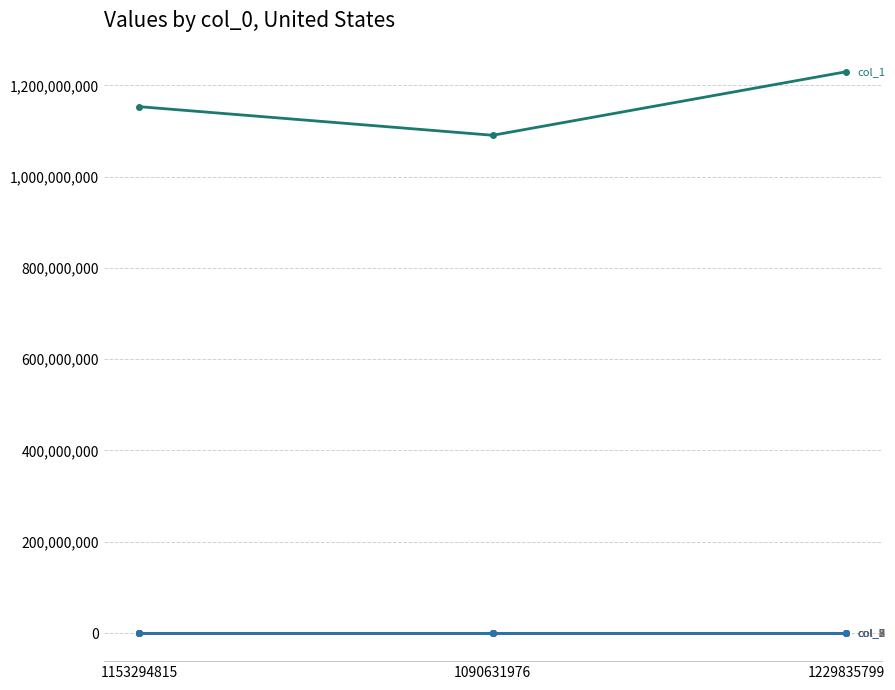

How many lines are shown in the chart?

6